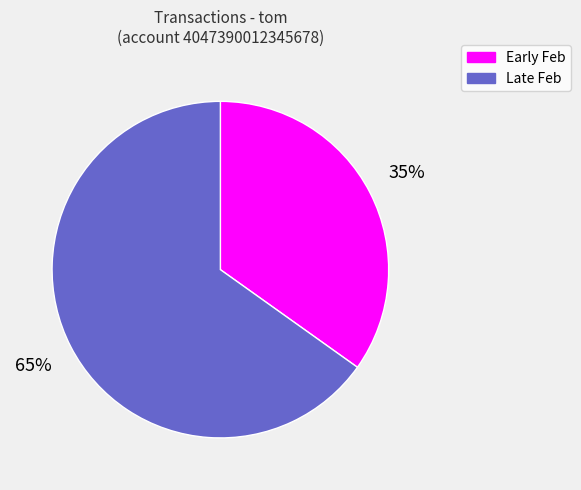

Which slice is the largest?

Late Feb